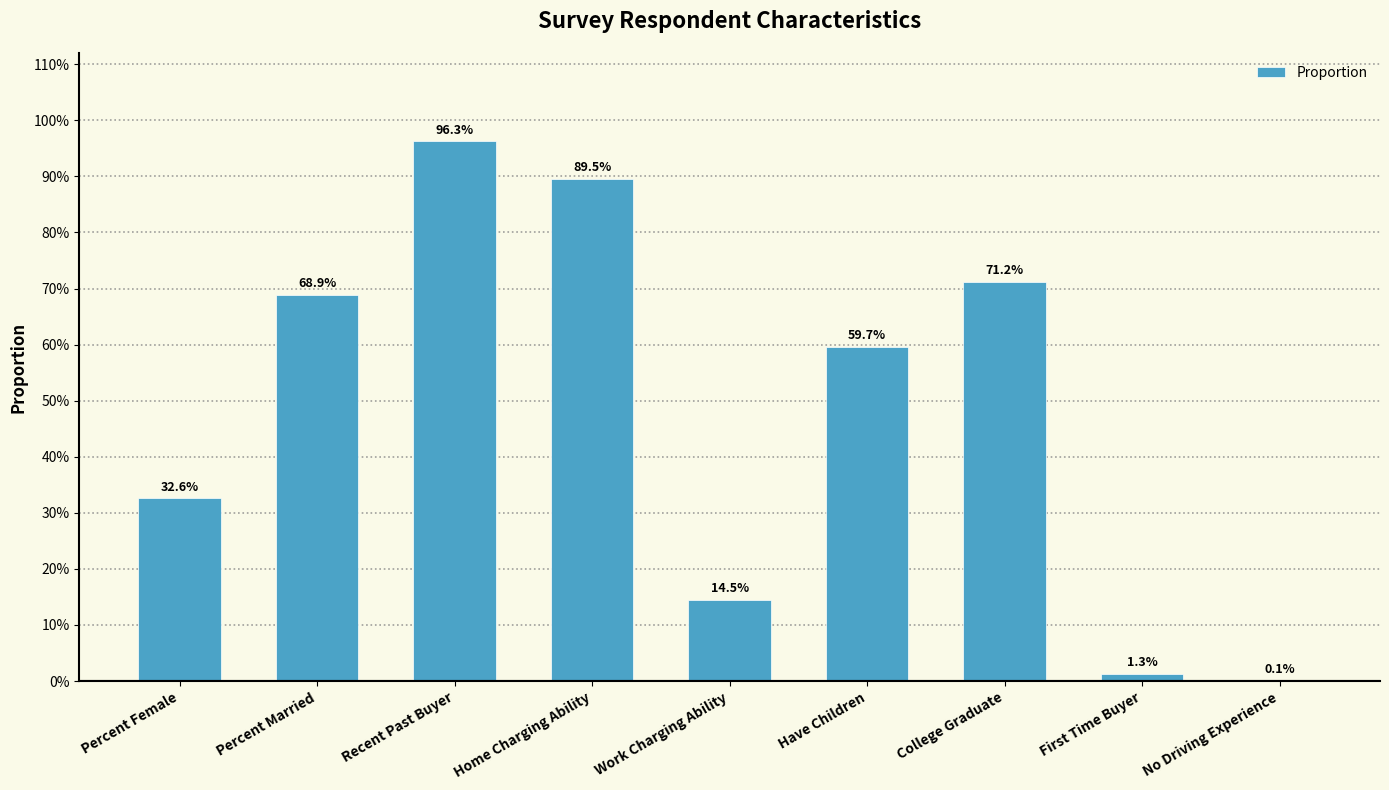

The value at College Graduate is 1.0. True or false?

False